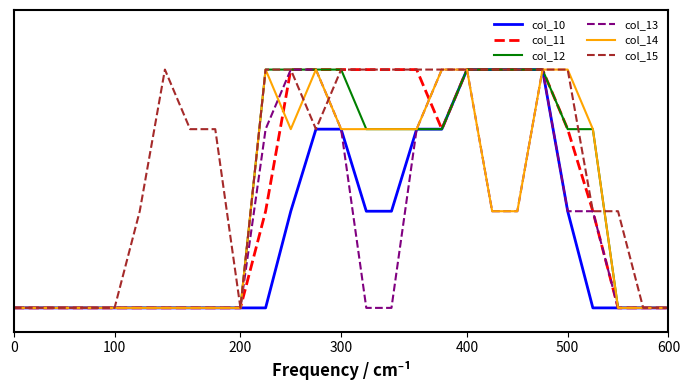

Does the chart have visible grid lines?

No